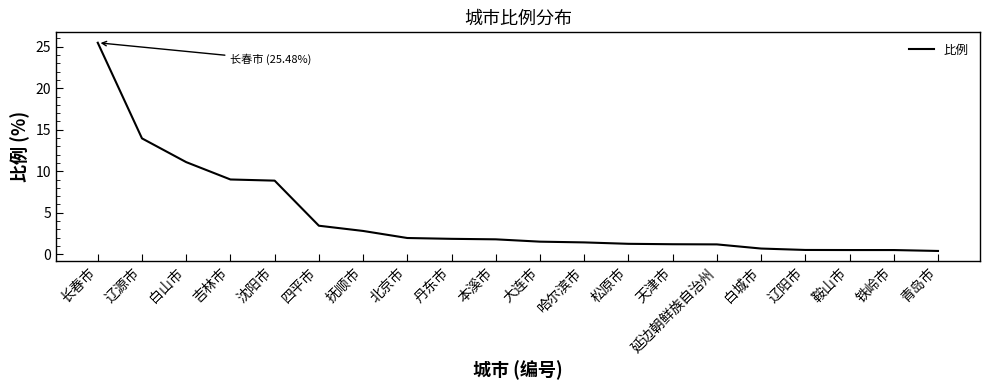

What is the greatest value displayed?

25.5